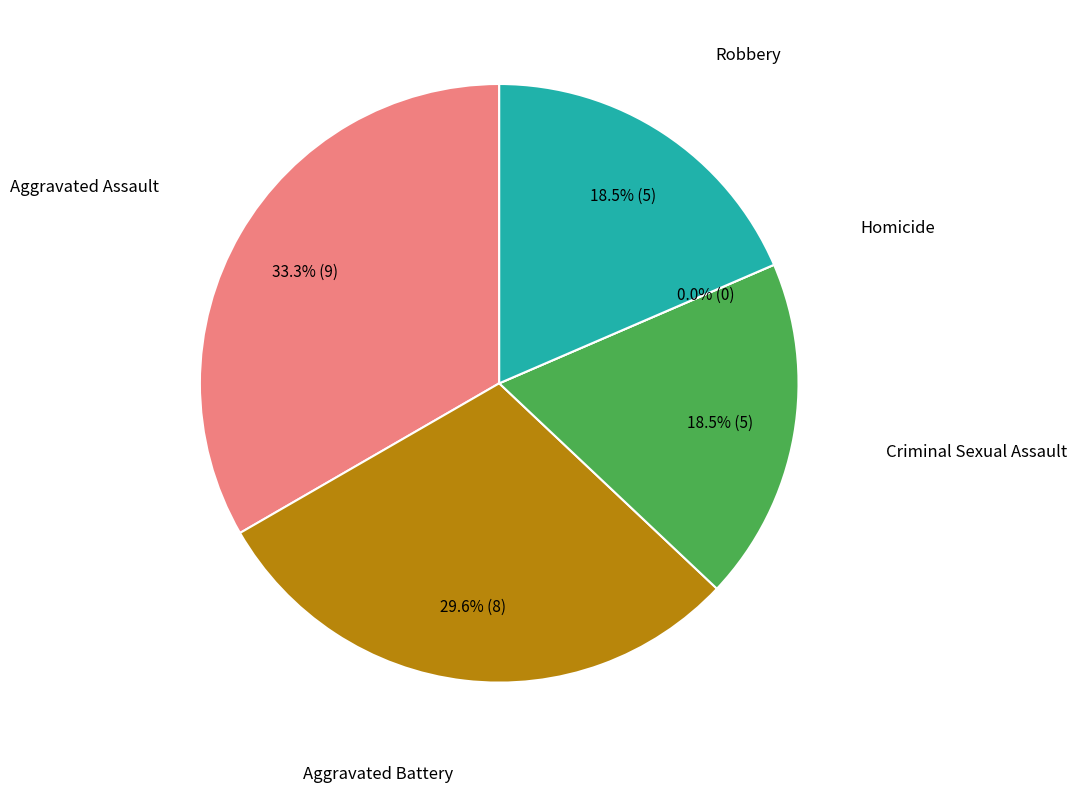

Count the number of slices in the pie.

5